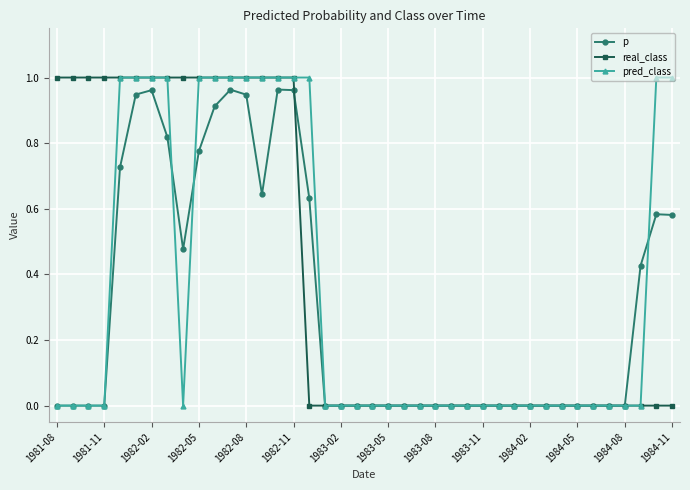

Which series has the largest total across all categories?

real_class